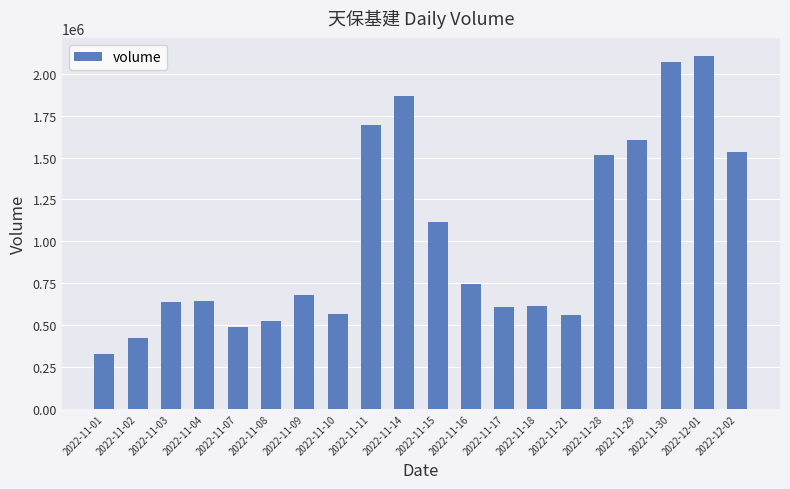

What is the change in value from 2022-11-18 to 2022-12-01?

+1492786